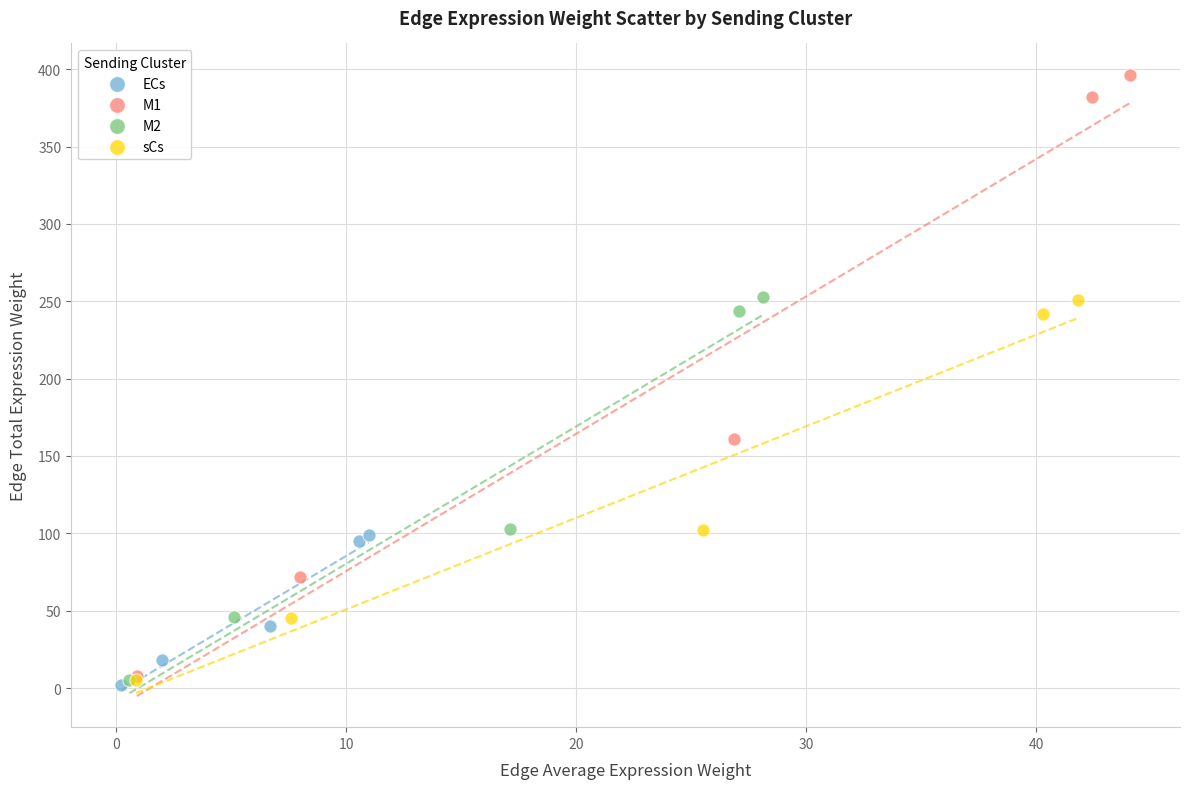

Which series has the widest spread of Y values?

M1